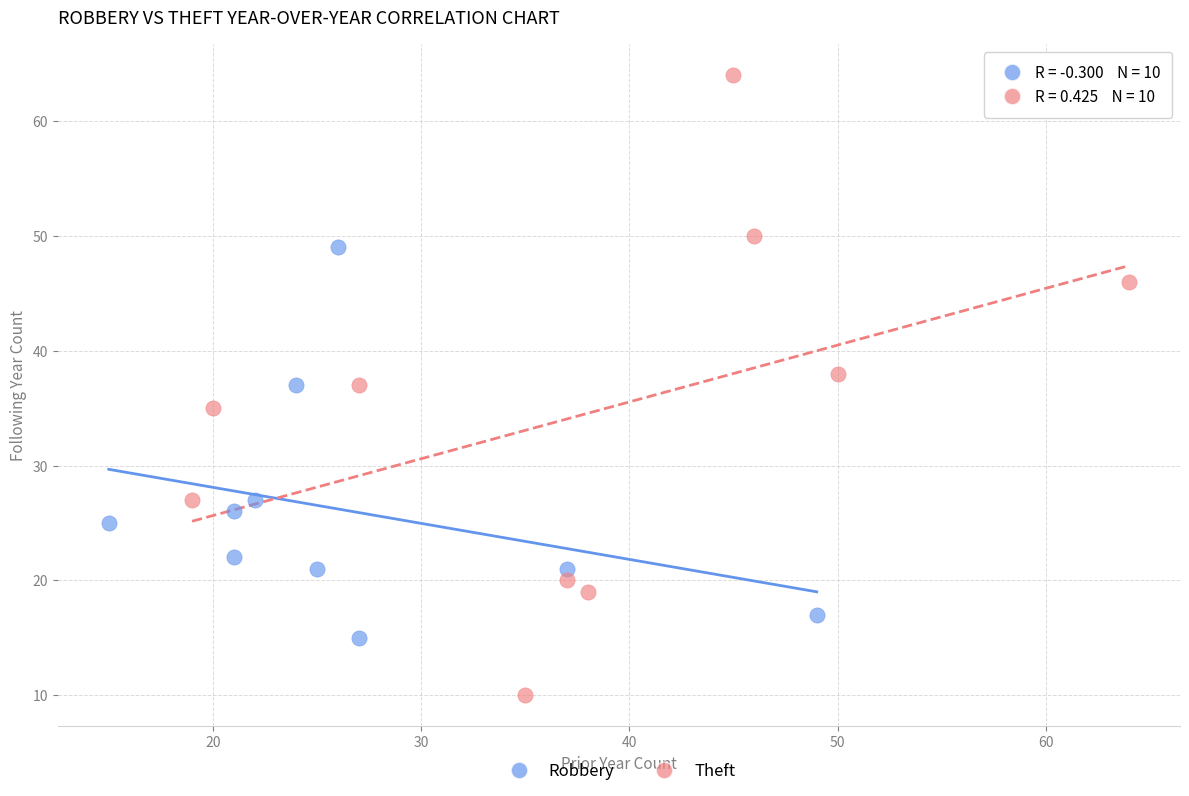

What are all the series names shown in the legend?

Robbery, Theft